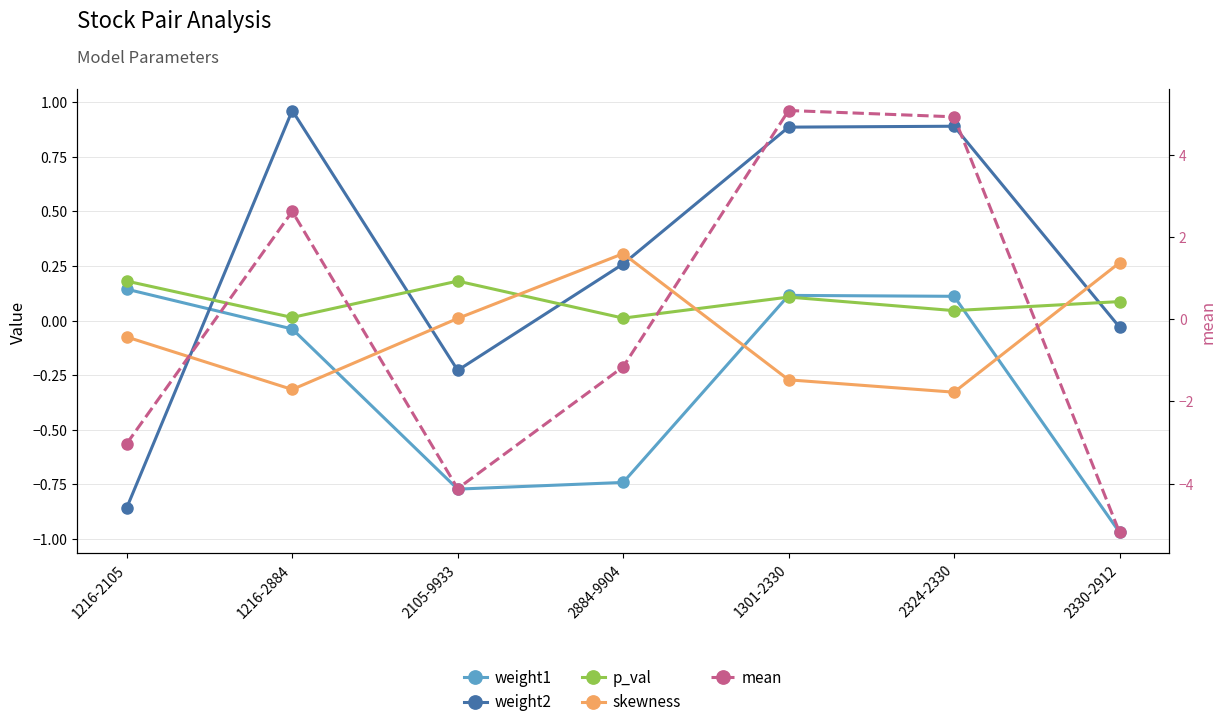

True or false: p_val and mean cross at least once.

True